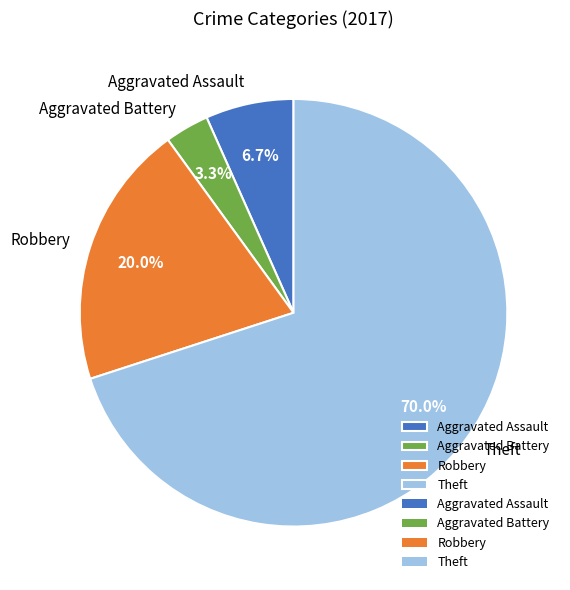

Which has a higher value, Aggravated Assault or Theft?

Theft